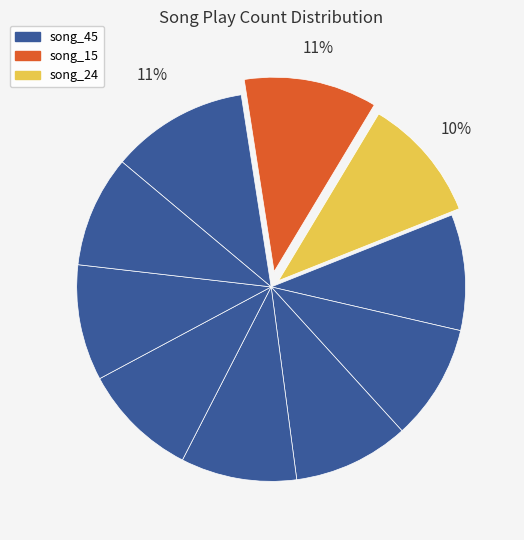

Count the number of slices in the pie.

10